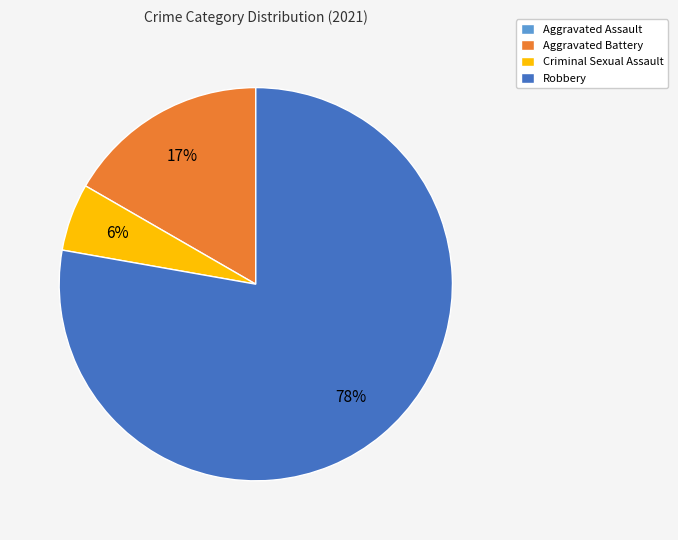

Which slice is the largest?

Robbery